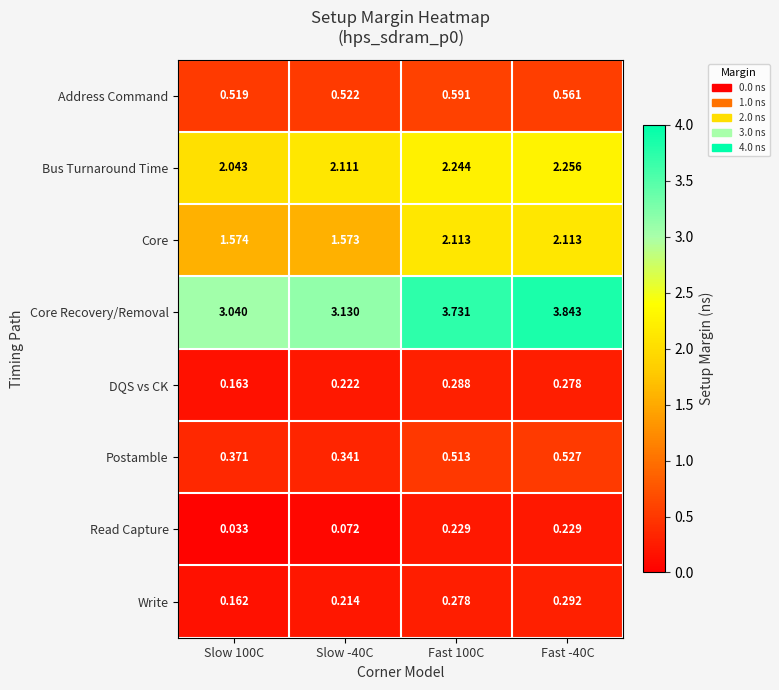

At Slow 100C, list the series in order from largest to smallest.

Core Recovery/Removal, Bus Turnaround Time, Core, Address Command, Postamble, DQS vs CK, Write, Read Capture